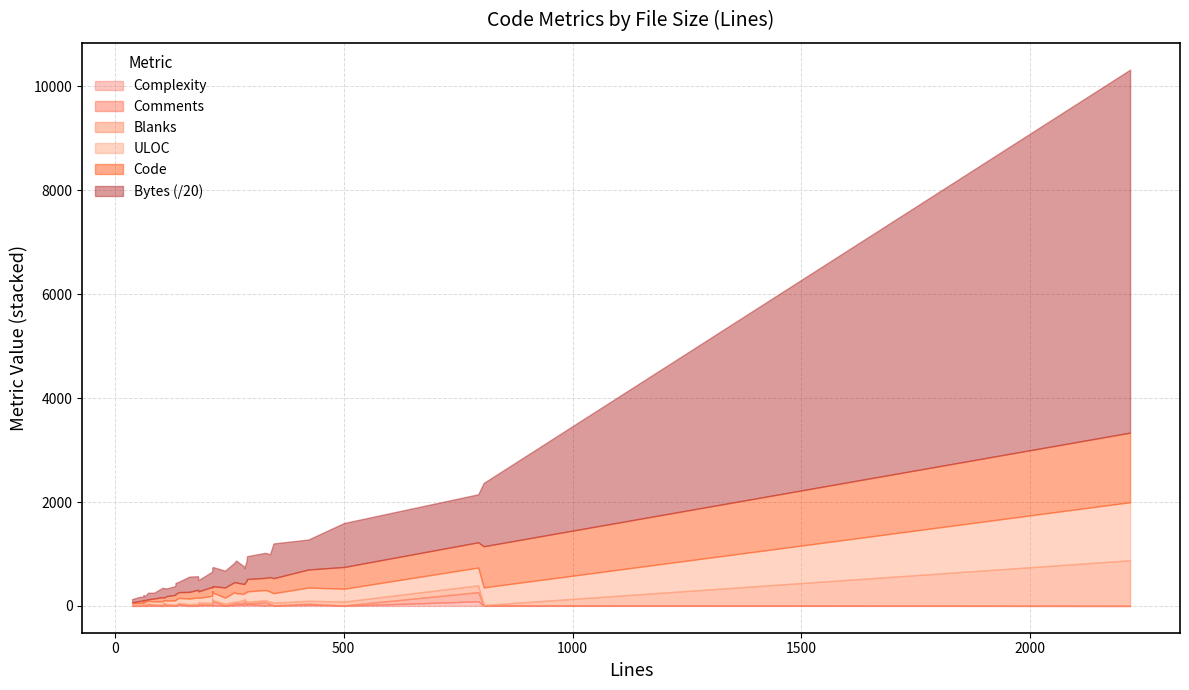

What is the sum of the ULOC values at 30 and 15?

146